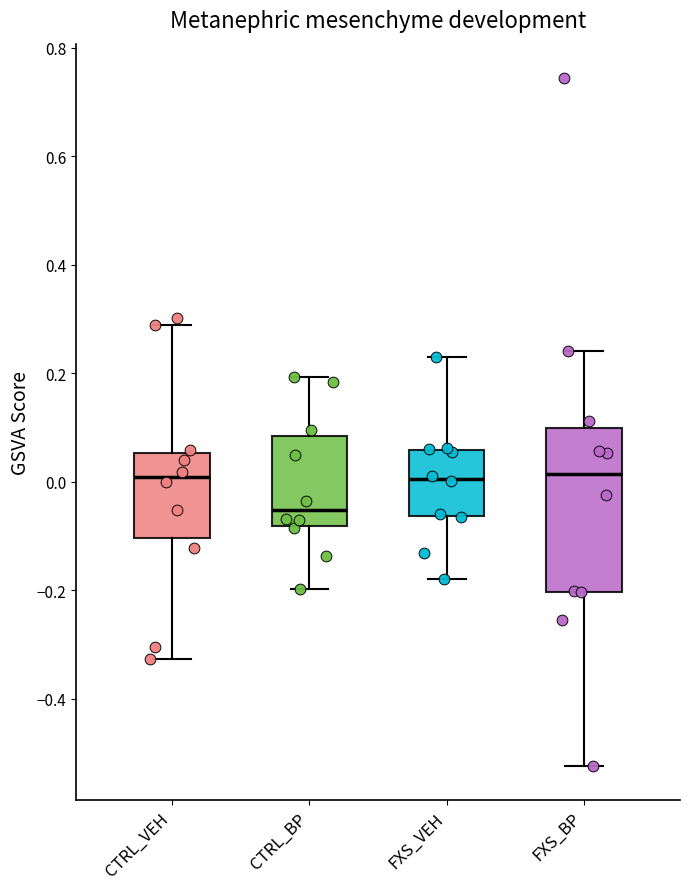

Reading left to right, read every box against the y-axis: the position of its median line, the range the box covers, and the ends of its whiskers. The values are not printed on the chart, so give them approximately, as read against the axis.

CTRL_VEH: median 0.00, box -0.10 to 0.06, whiskers -0.32 to 0.28
CTRL_BP: median -0.06, box -0.08 to 0.08, whiskers -0.20 to 0.20
FXS_VEH: median 0.00, box -0.06 to 0.06, whiskers -0.18 to 0.22
FXS_BP: median 0.02, box -0.20 to 0.10, whiskers -0.52 to 0.24